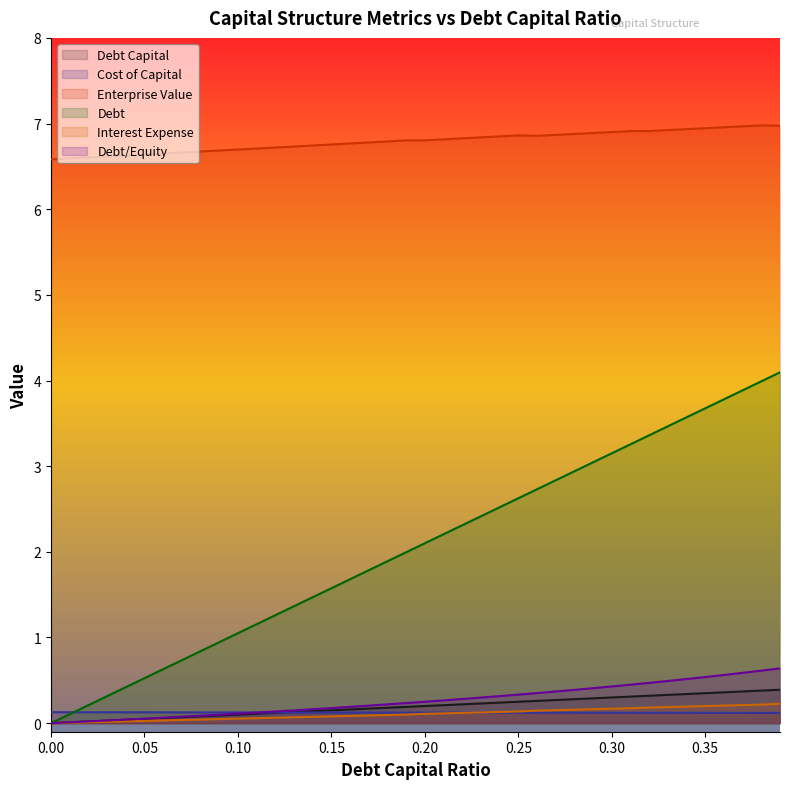

Which series ends up on top after the final intersection of debt_capital and cost_capital?

debt_capital